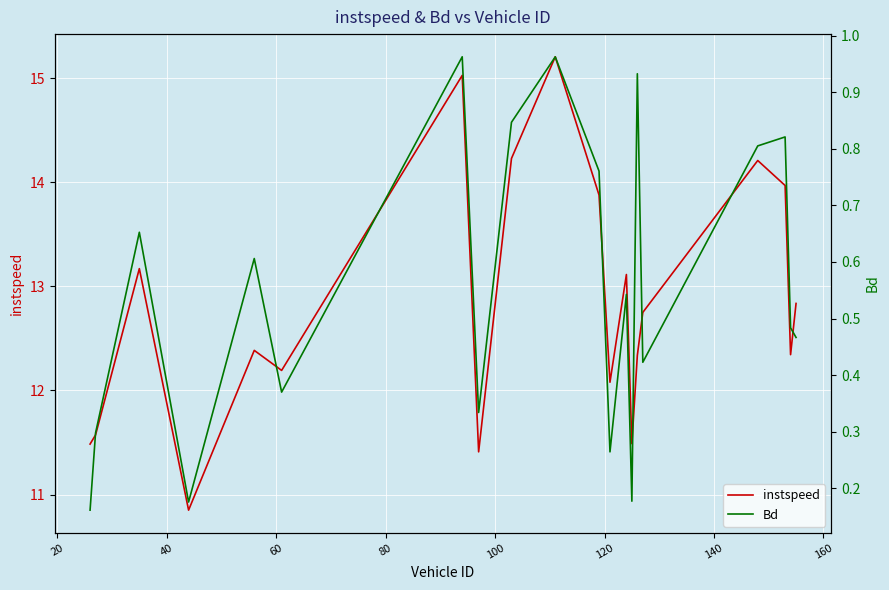

Which series changed the most between 80 and 100?

Bd